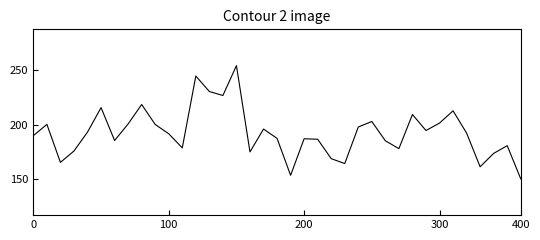

True or false: there are more than 0 points higher than both neighbors.

True